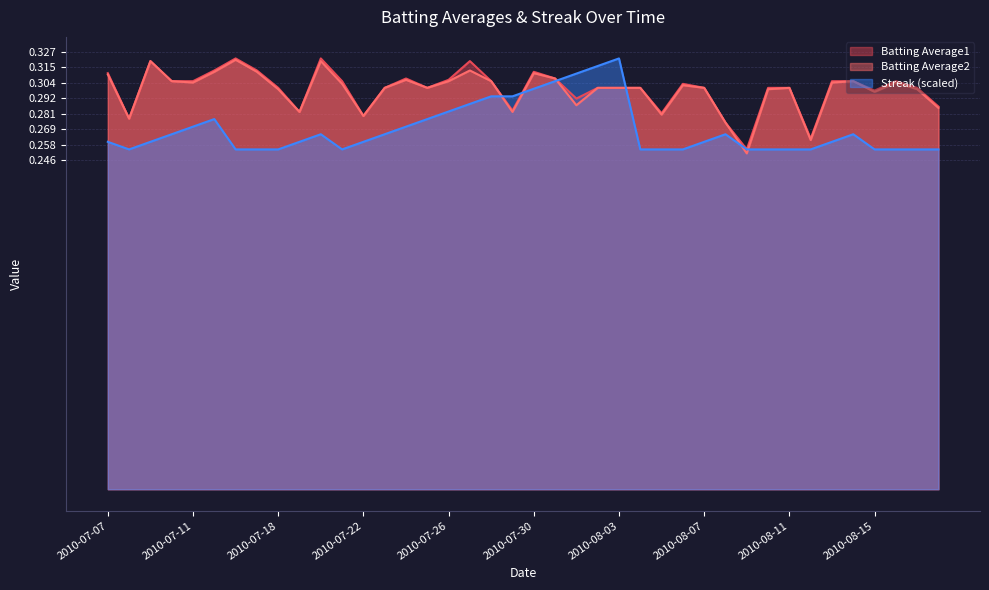

Which series has the largest total across all categories?

Batting Average1